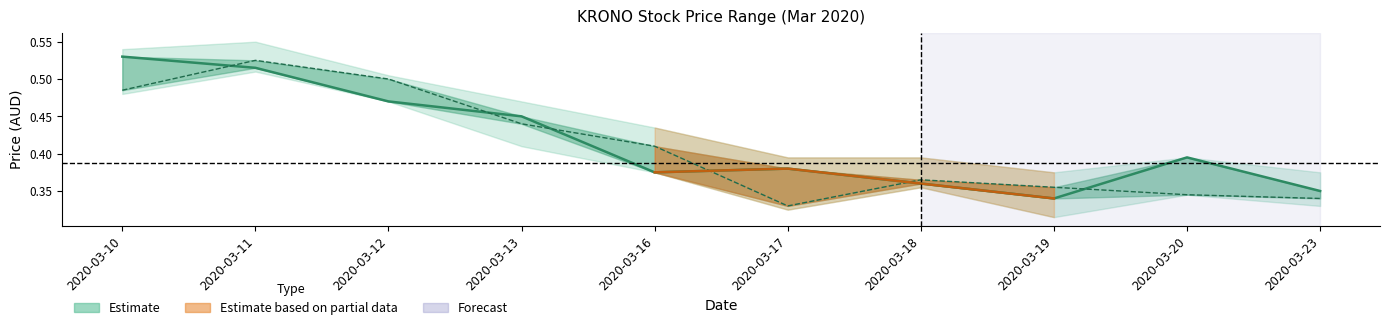

How many lines are shown in the chart?

2